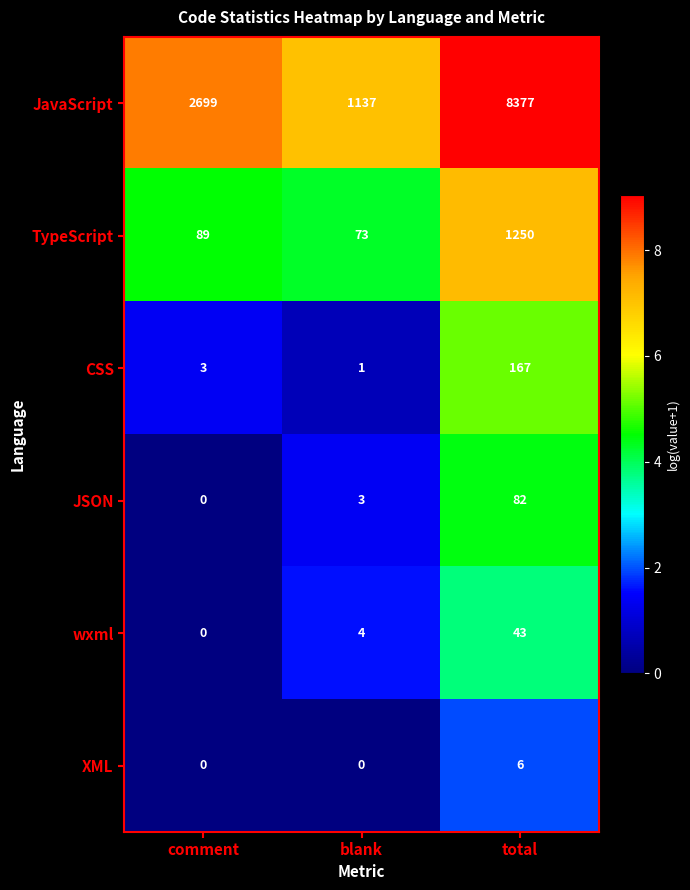

What is the difference between the TypeScript values at blank and comment?

16